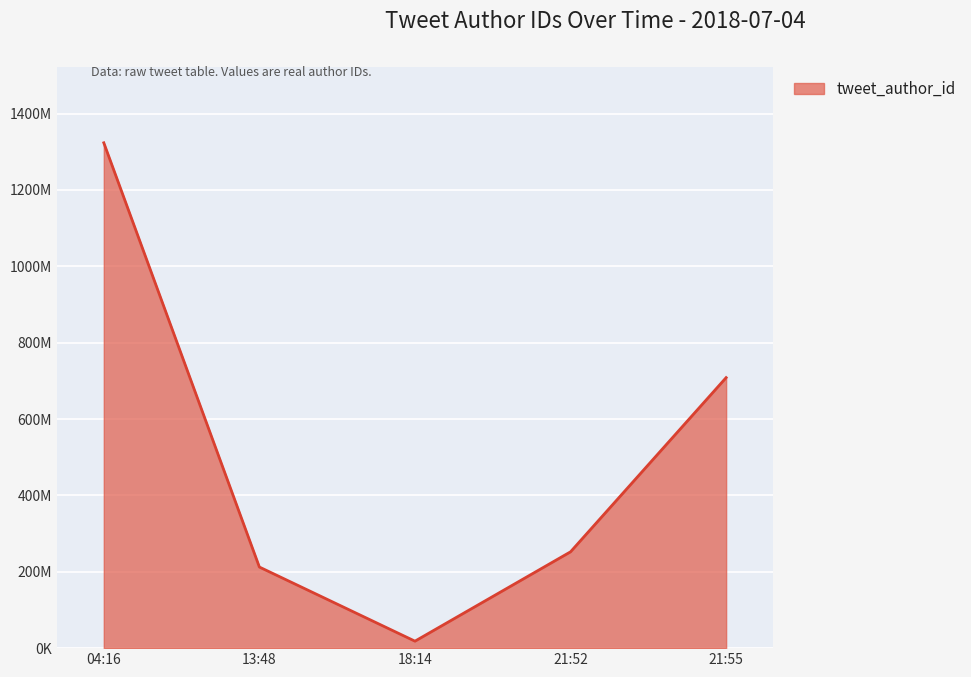

True or false: the data has more than 2 interior local peaks.

False